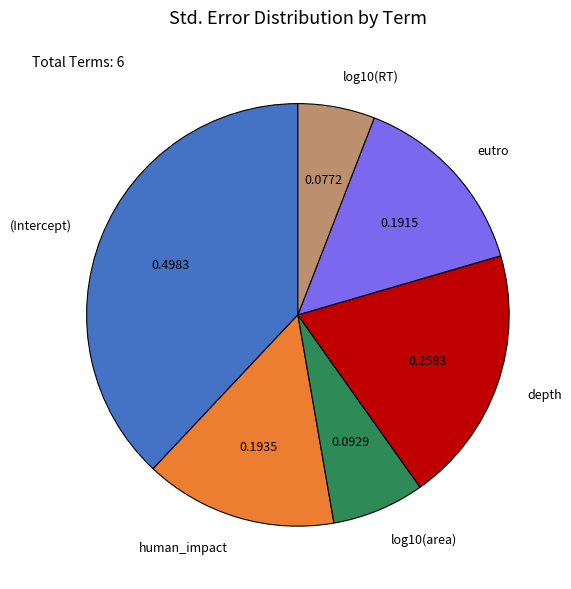

What is the smallest slice in the pie chart?

log10(RT)